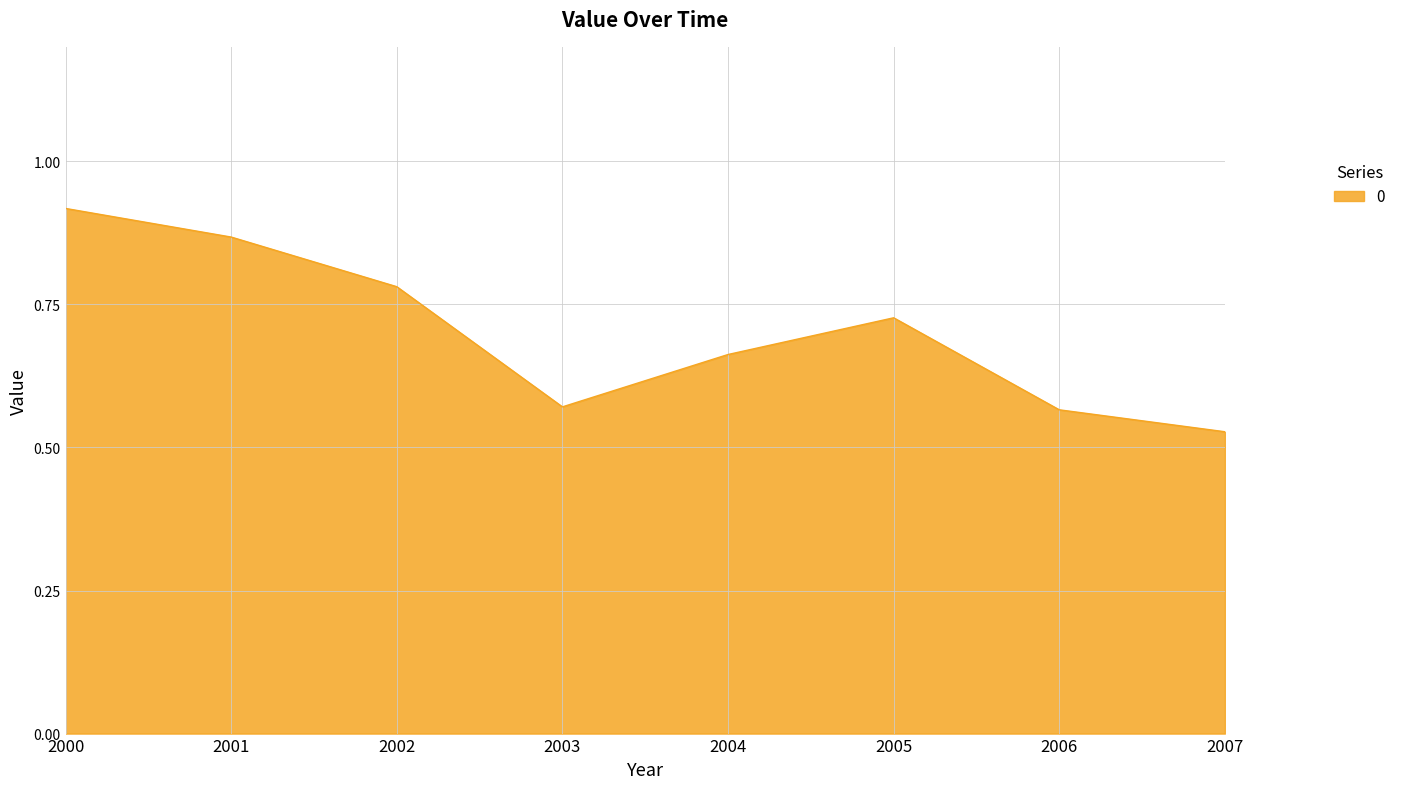

The value at 2005 is 0.2. True or false?

False